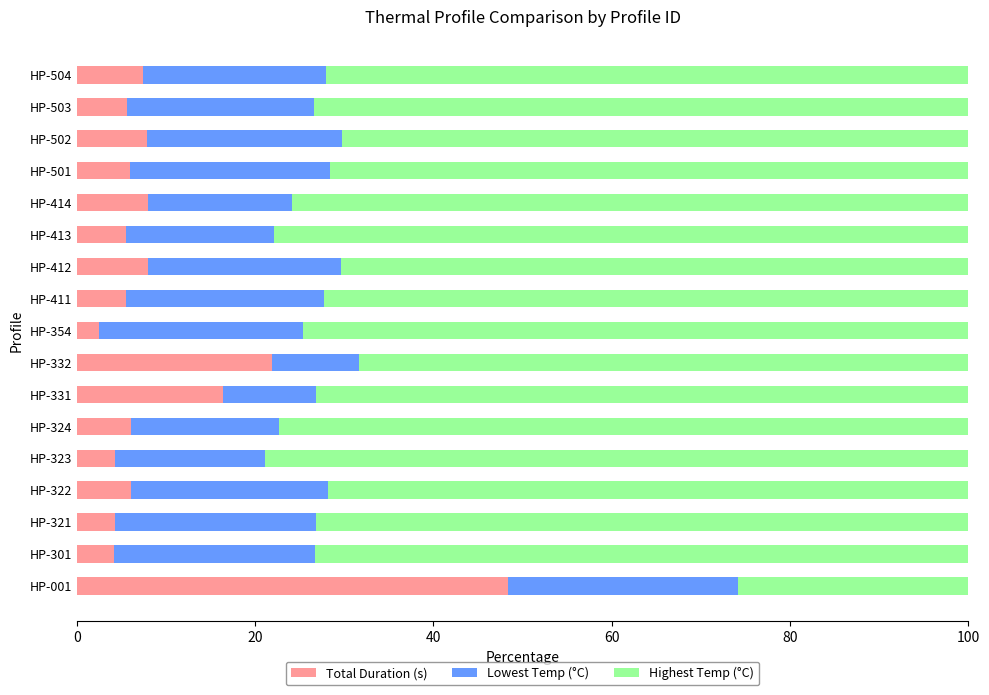

The value of Total Duration (s) at HP-321 is 4.3. True or false?

True